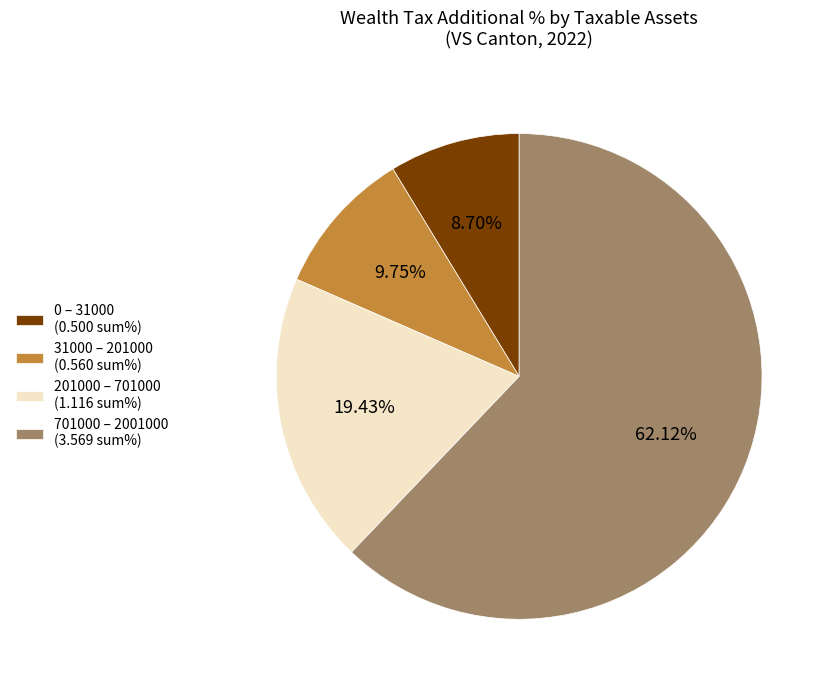

Combined, do 701000 – 2001000 (3.569 sum%) and 0 – 31000 (0.500 sum%) account for over 50%?

Yes